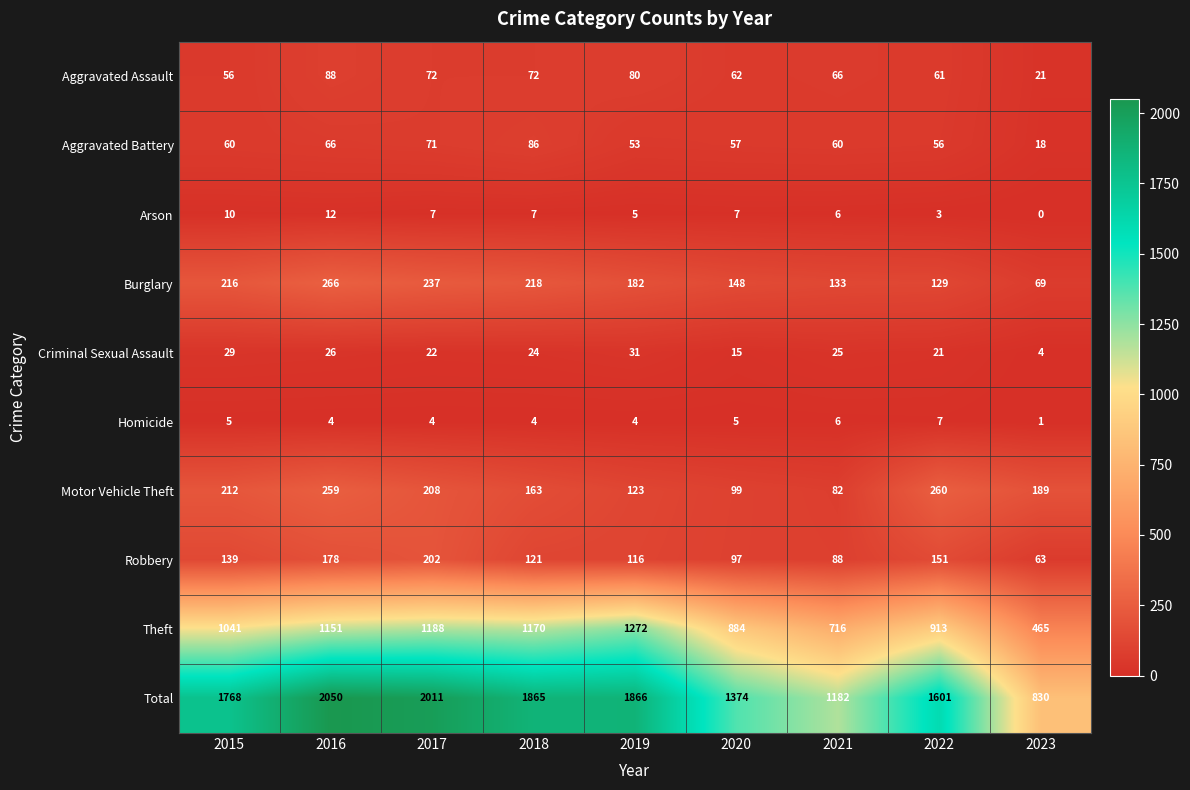

Which series has the largest total across all categories?

Total